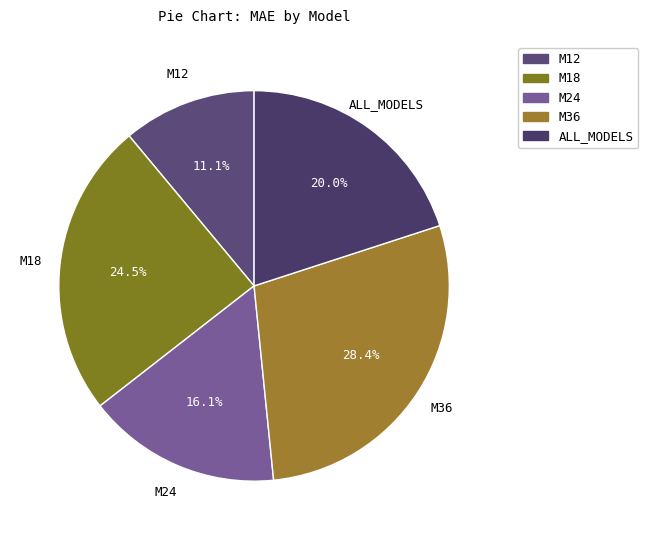

Does ALL_MODELS represent more than half of the total?

No